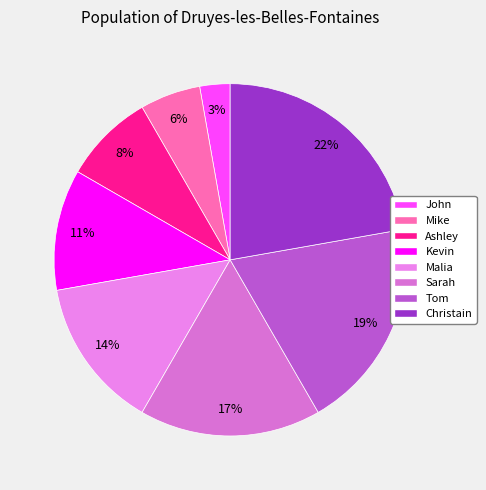

True or false: John accounts for 17% of the total.

False